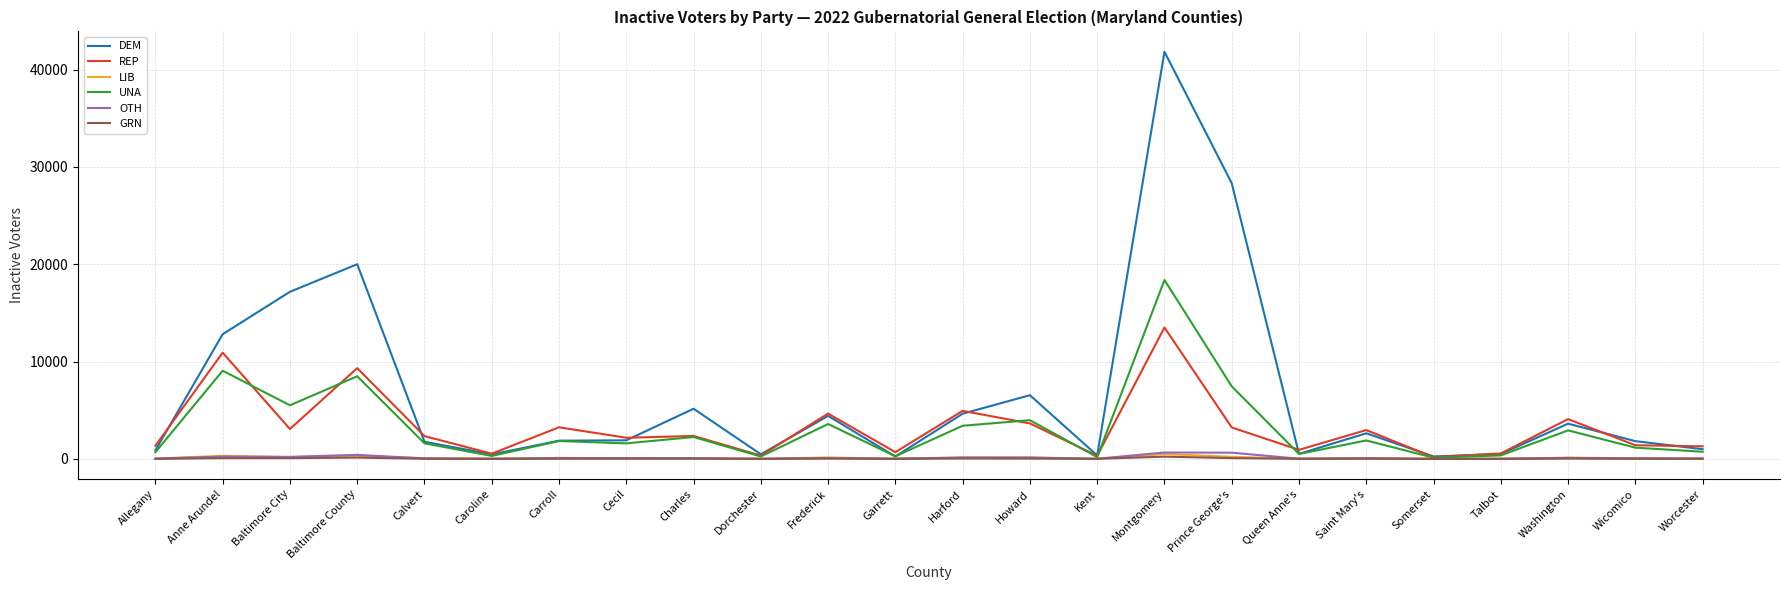

What position from the left is Queen Anne's?

18